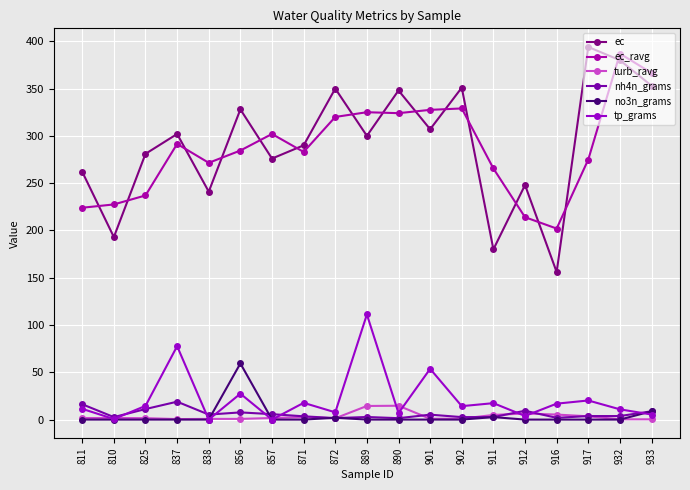

At how many categories does at least one series exceed 160?

19